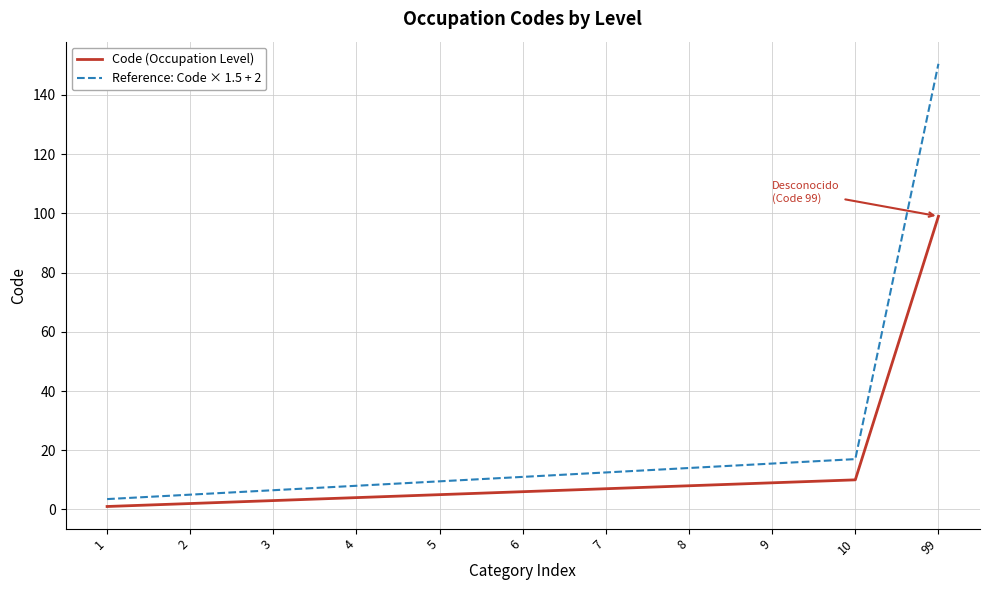

Rank the series by their average value, from lowest to highest.

Code (Occupation Level), Reference: Code × 1.5 + 2